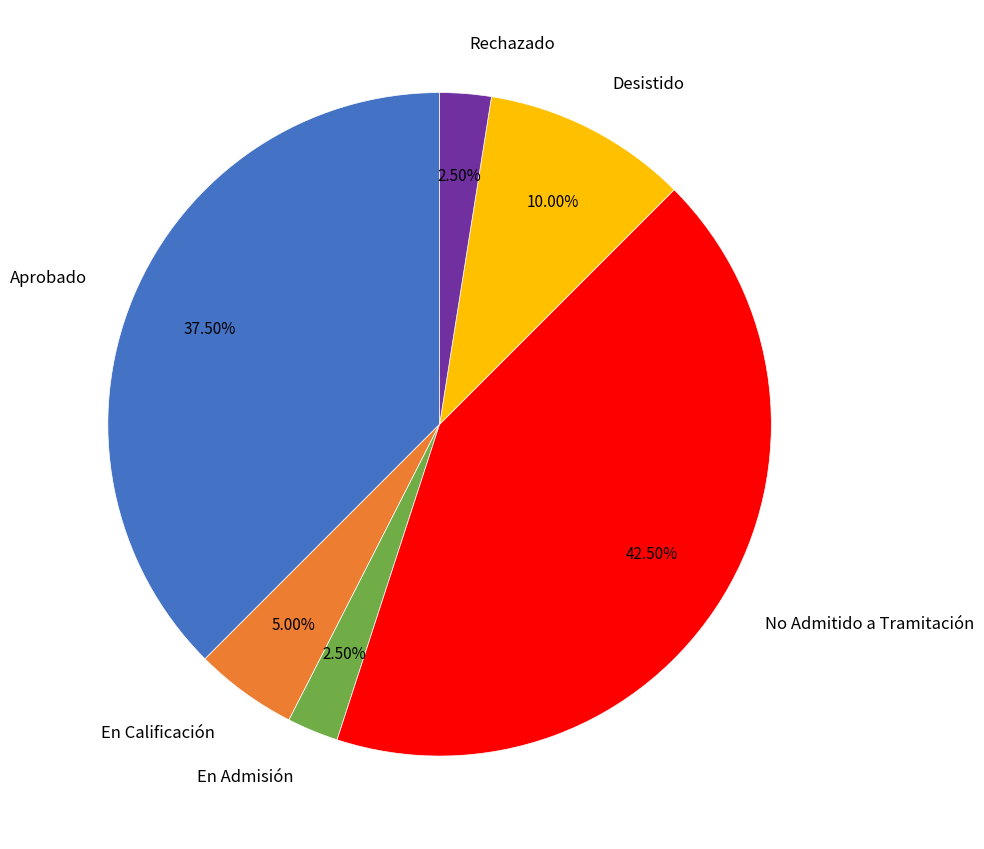

Which has a higher value, En Admisión or Aprobado?

Aprobado